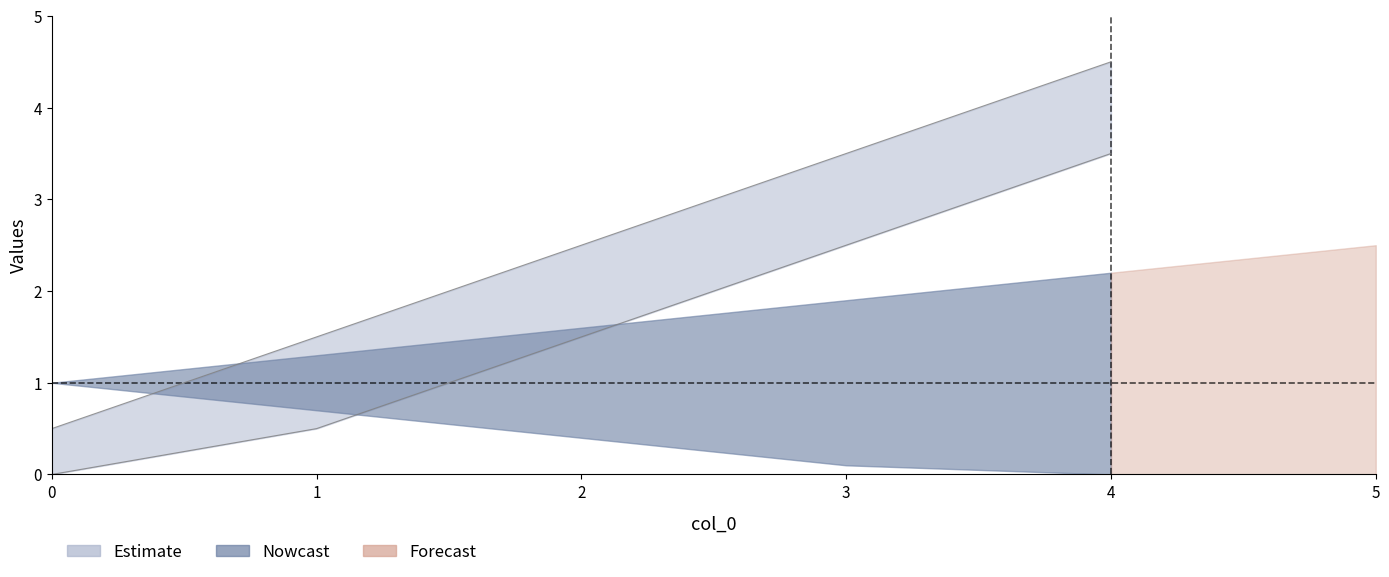

The value at 0 is 0.5. True or false?

True